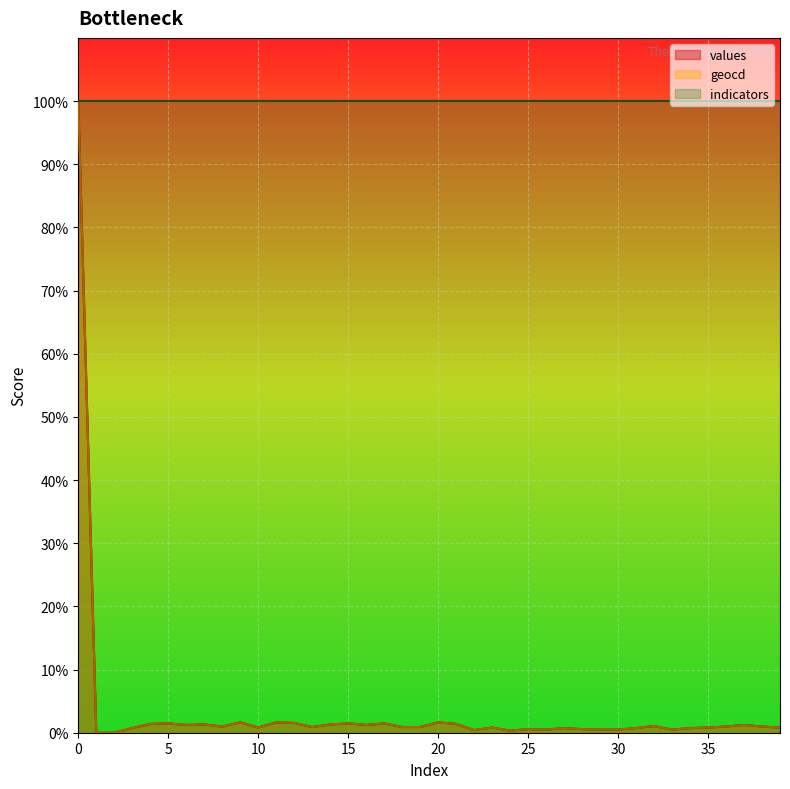

What is the greatest value displayed?

100.0